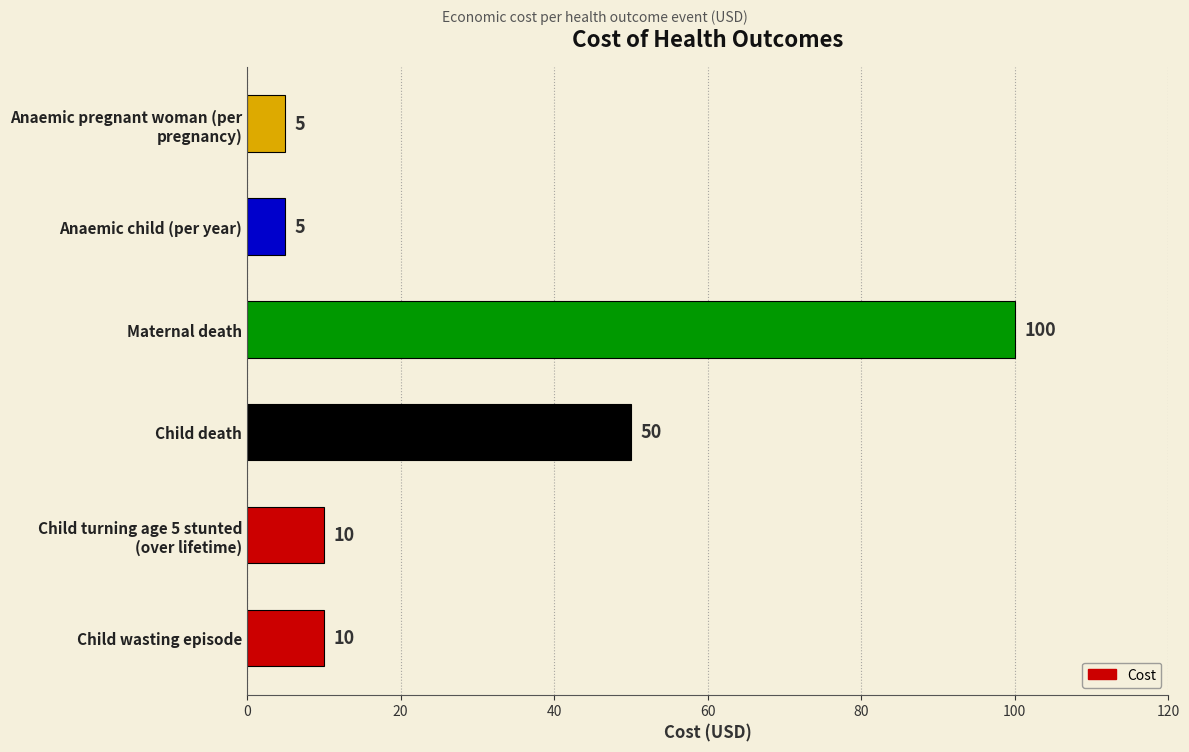

How many data points does each series have?

6